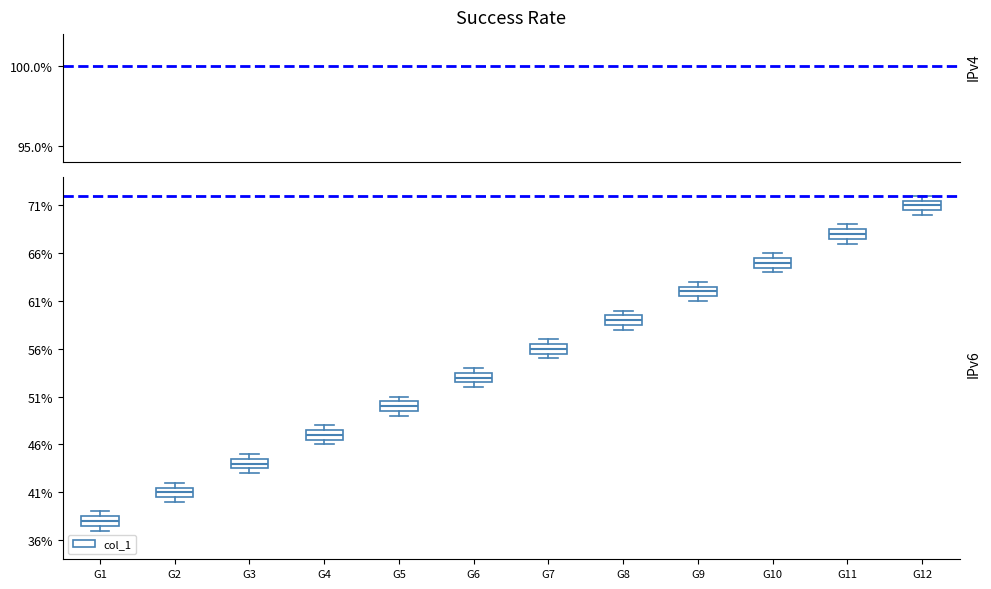

Reading left to right, transcribe this box plot: for each box, give where its median line is, the range the box spans, and where its two whiskers end, as read against the y-axis. The values are not printed on the chart, so give them approximately, as read against the axis.

G1: median 38.0, box 37.5 to 38.5, whiskers 37.0 to 39.0
G2: median 41.0, box 40.5 to 41.5, whiskers 40.0 to 42.0
G3: median 44.0, box 43.5 to 44.5, whiskers 43.0 to 45.0
G4: median 47.0, box 46.5 to 47.5, whiskers 46.0 to 48.0
G5: median 50.0, box 49.5 to 50.5, whiskers 49.0 to 51.0
G6: median 53.0, box 52.5 to 53.5, whiskers 52.0 to 54.0
G7: median 56.0, box 55.5 to 56.5, whiskers 55.0 to 57.0
G8: median 59.0, box 58.5 to 59.5, whiskers 58.0 to 60.0
G9: median 62.0, box 61.5 to 62.5, whiskers 61.0 to 63.0
G10: median 65.0, box 64.5 to 65.5, whiskers 64.0 to 66.0
G11: median 68.0, box 67.5 to 68.5, whiskers 67.0 to 69.0
G12: median 71.0, box 70.5 to 71.5, whiskers 70.0 to 72.0